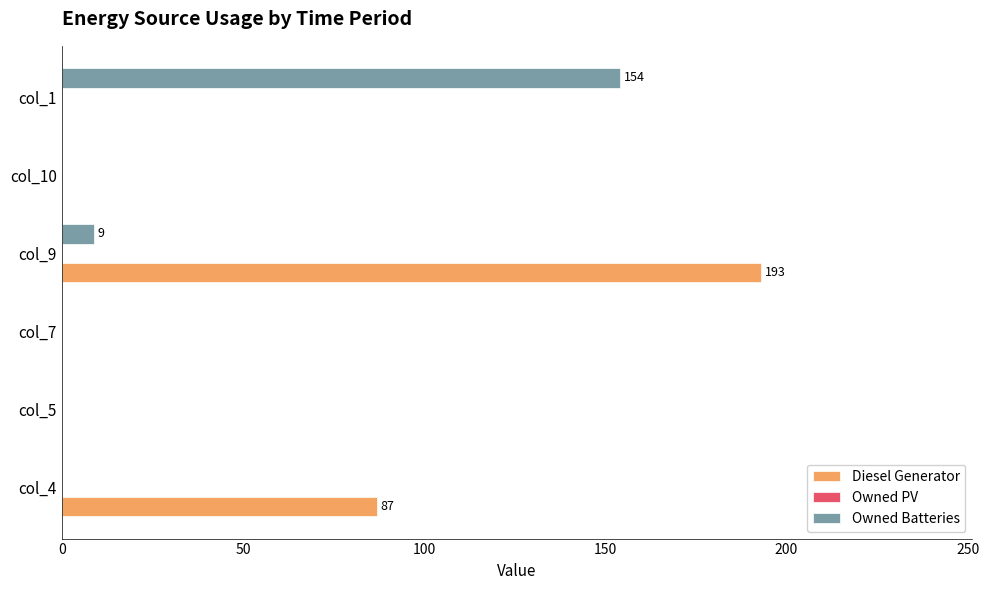

Between col_5 and col_9, which series saw the biggest shift?

Diesel Generator